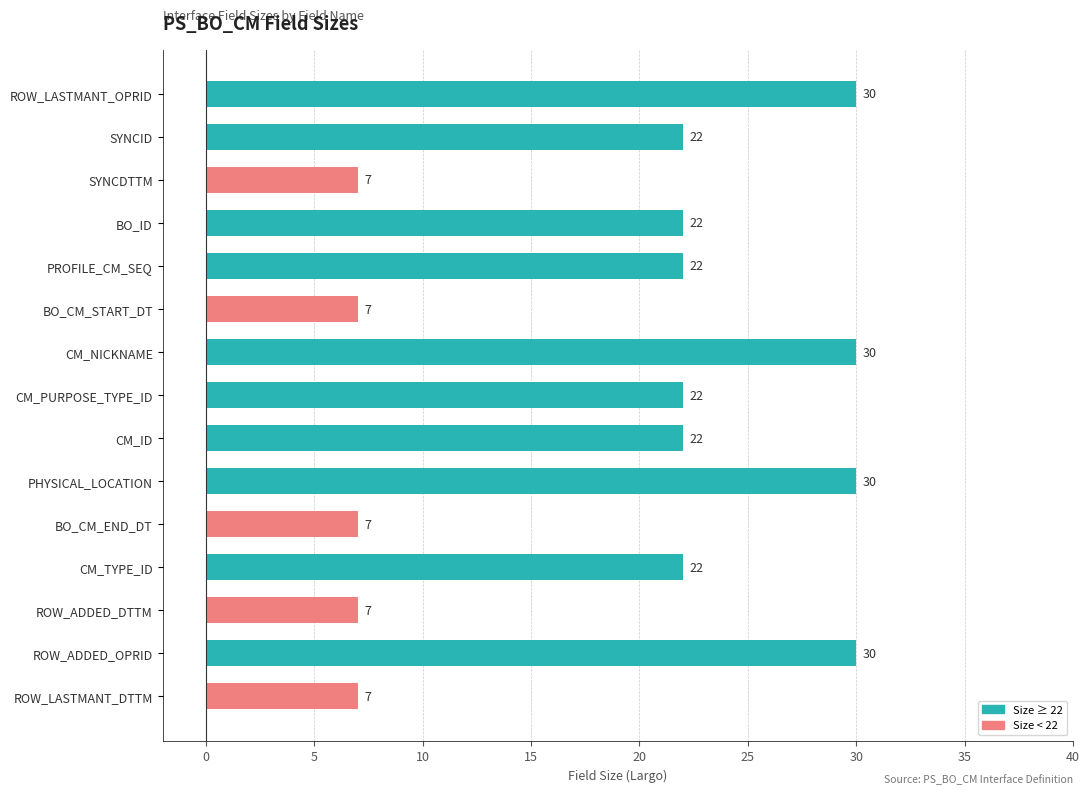

Reading top to bottom, list all the values displayed in this chart.

30	22	7	22	22	7	30	22	22	30	7	22	7	30	7